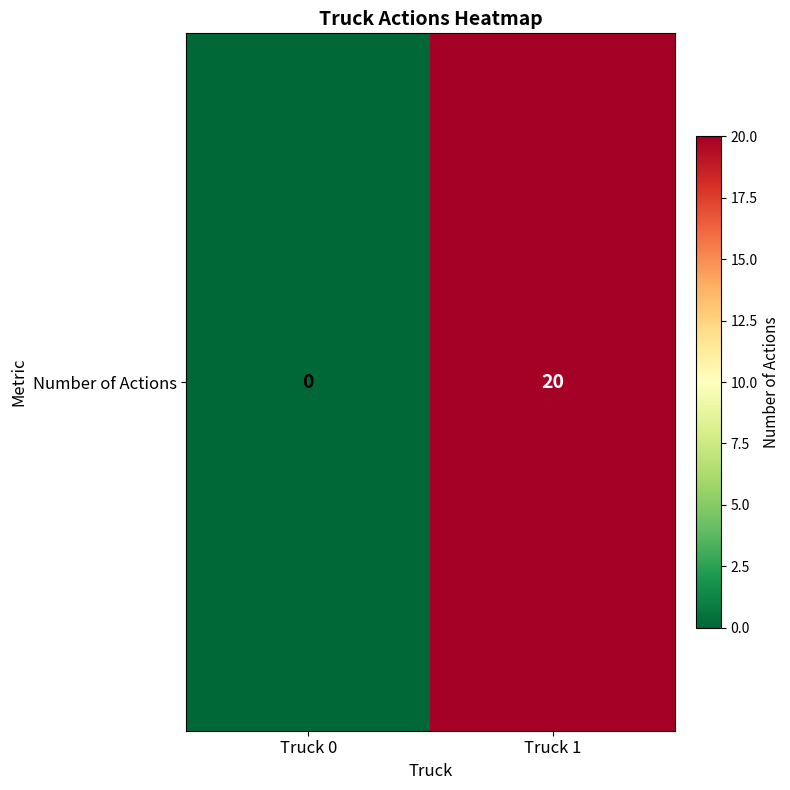

Is it true that the value at Truck 1 is 20?

True